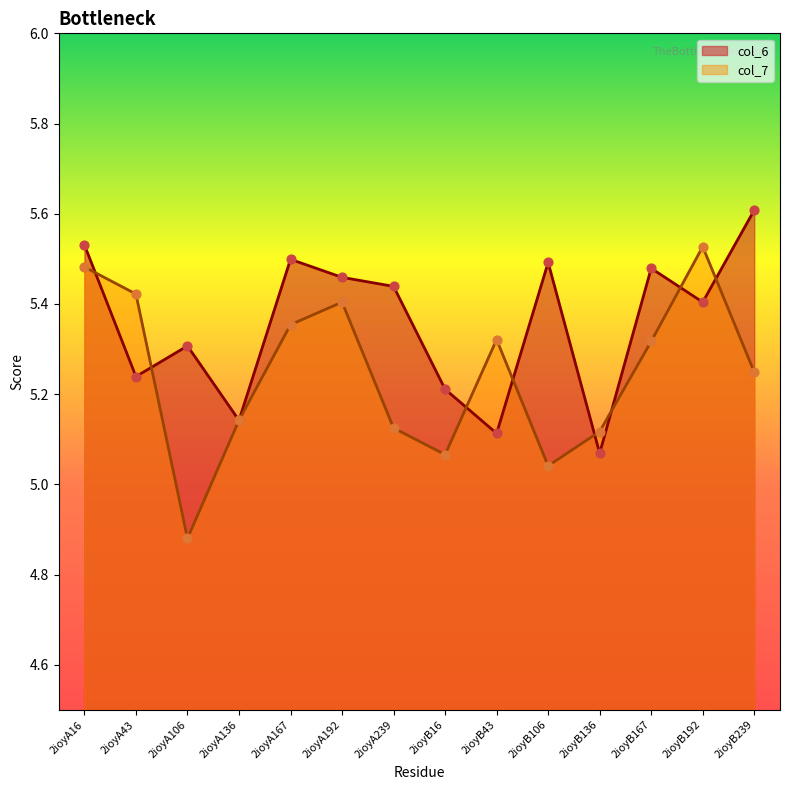

Which series has the largest total across all categories?

col_6